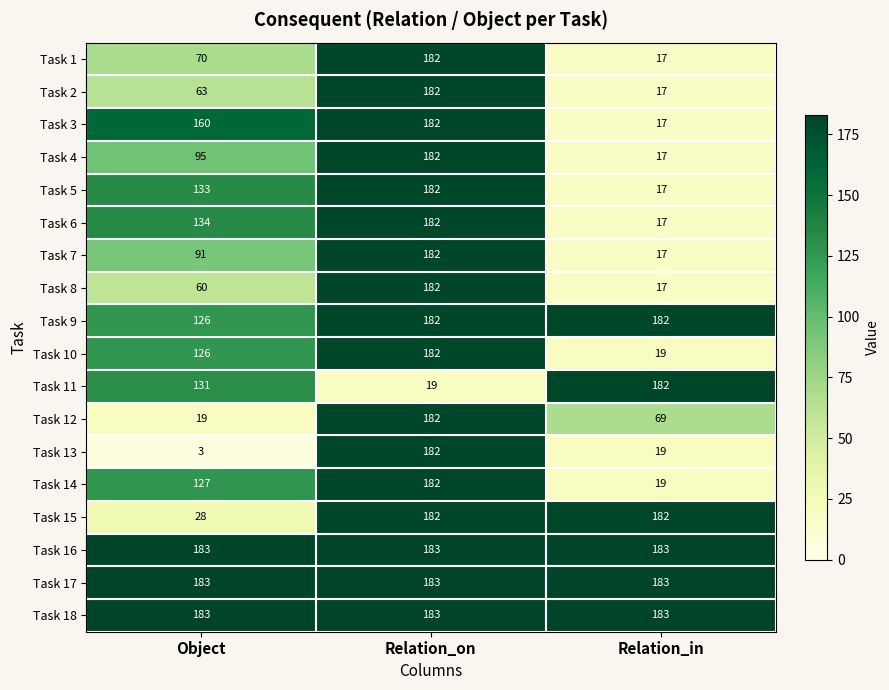

Read the Task 8 value at Relation_on.

182